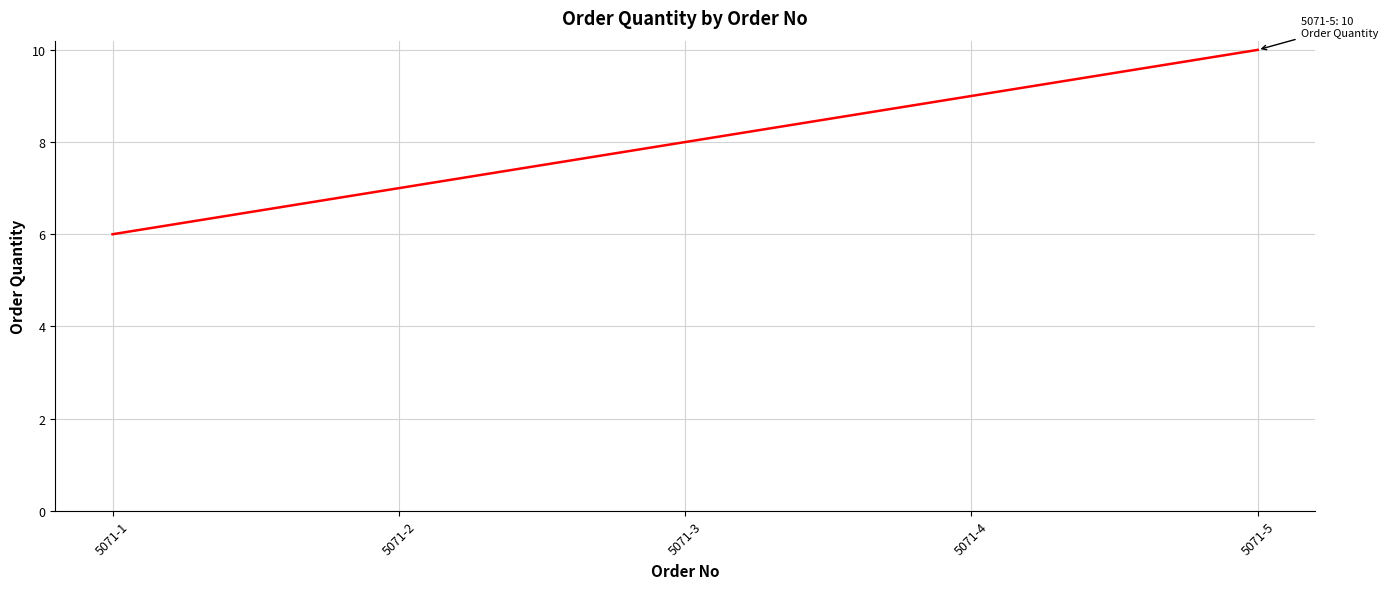

Which label corresponds to the largest value in the chart?

5071-5